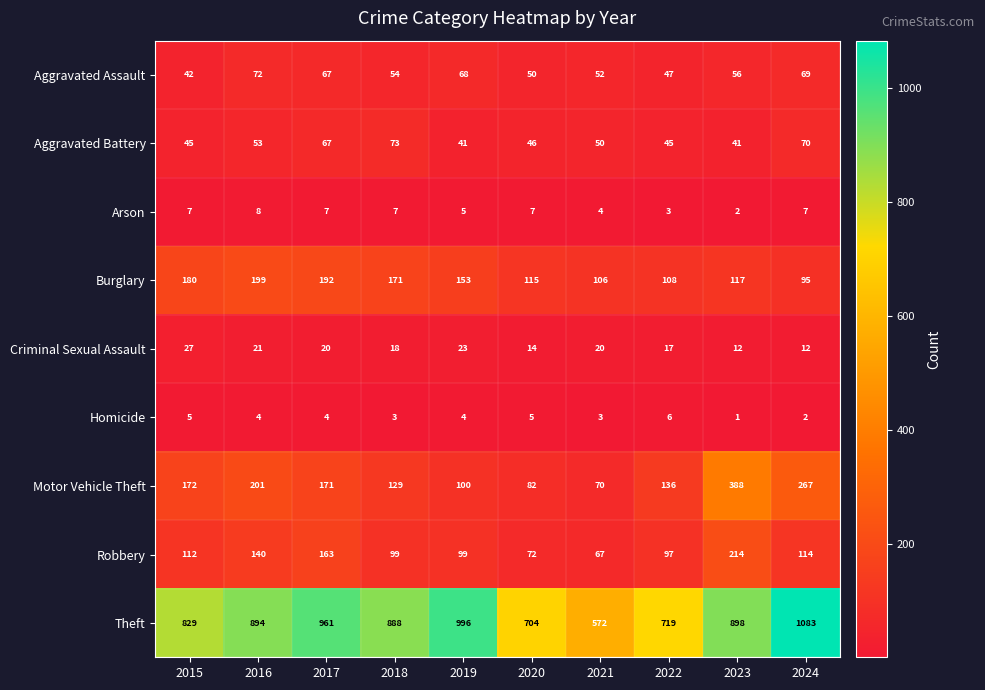

Is it true that Arson equals 4 at 2021?

True